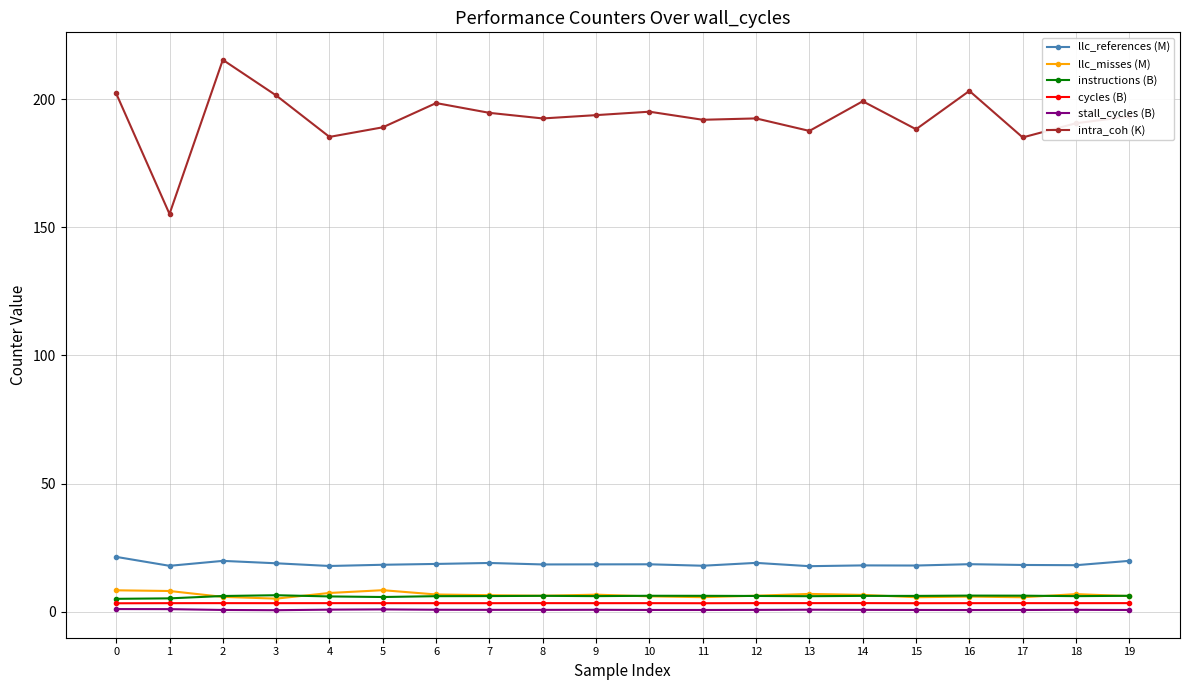

How many data points does each series have?

20